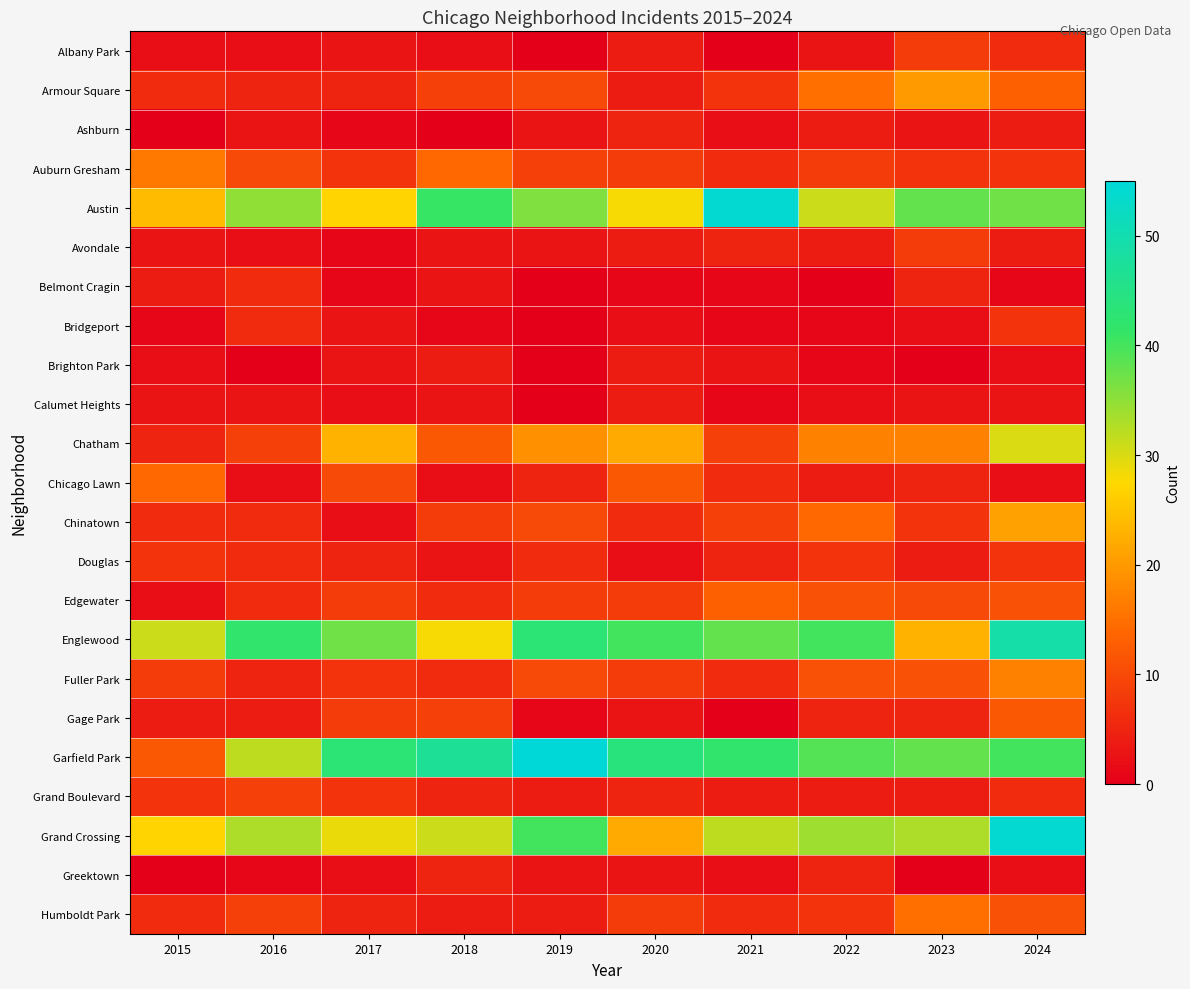

What is the greatest value displayed?

55